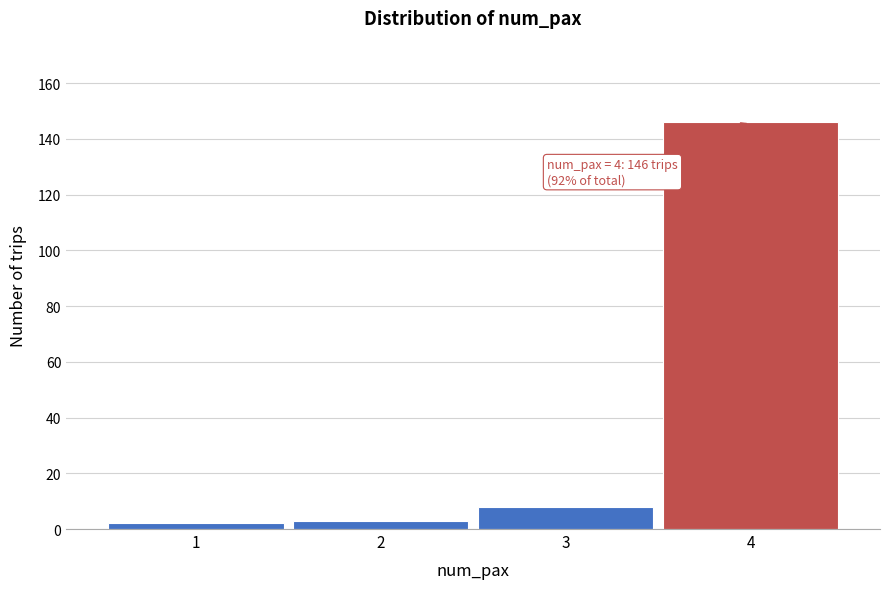

Over which range of the x-axis is the bar tallest?

3.5 to 4.5